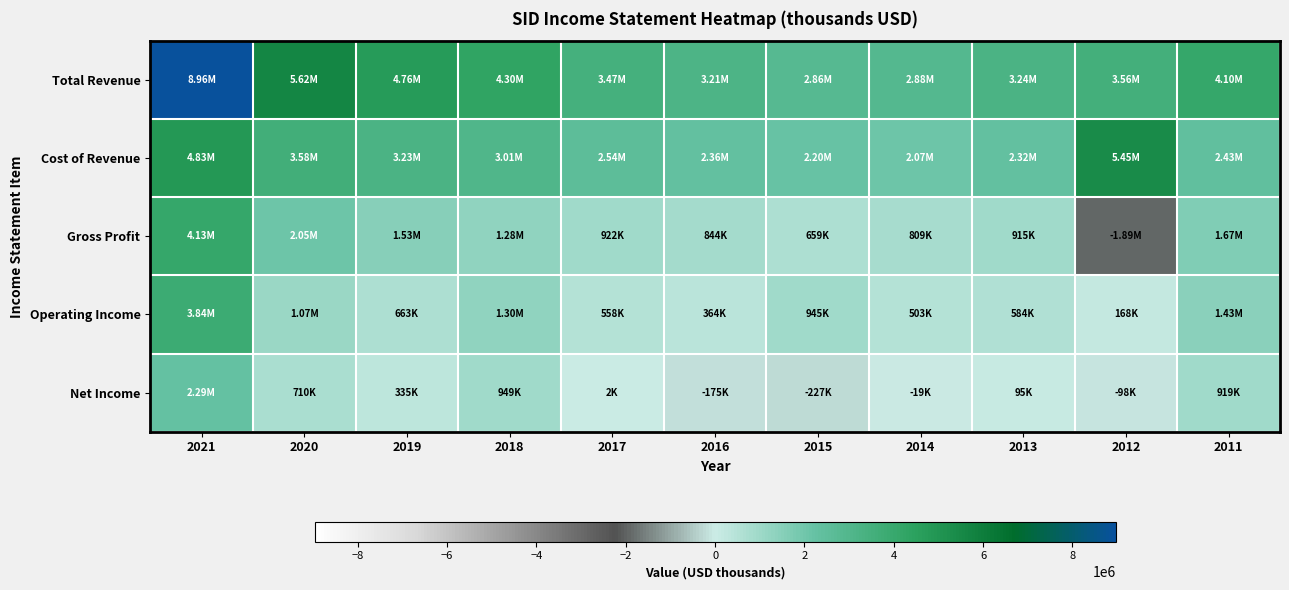

At how many categories does at least one series exceed 7118360?

1